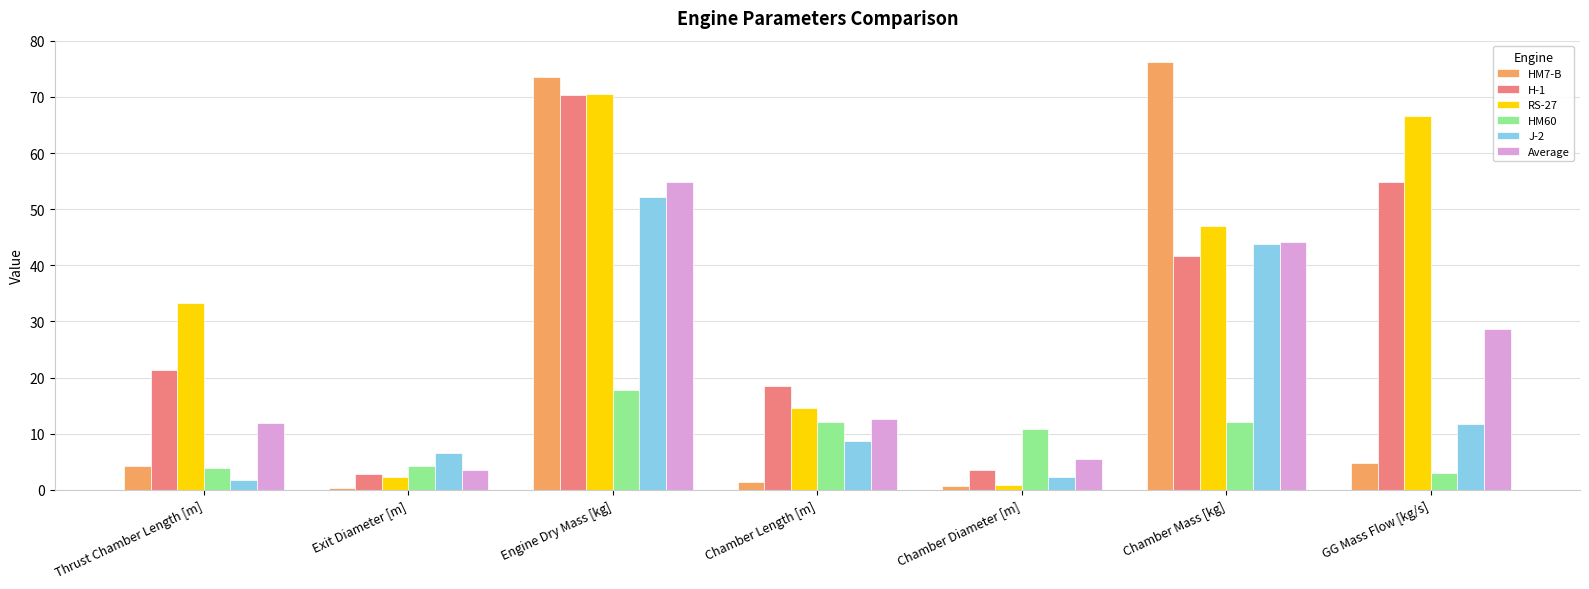

What is the label of the 6th bar from the right?

Exit Diameter [m]